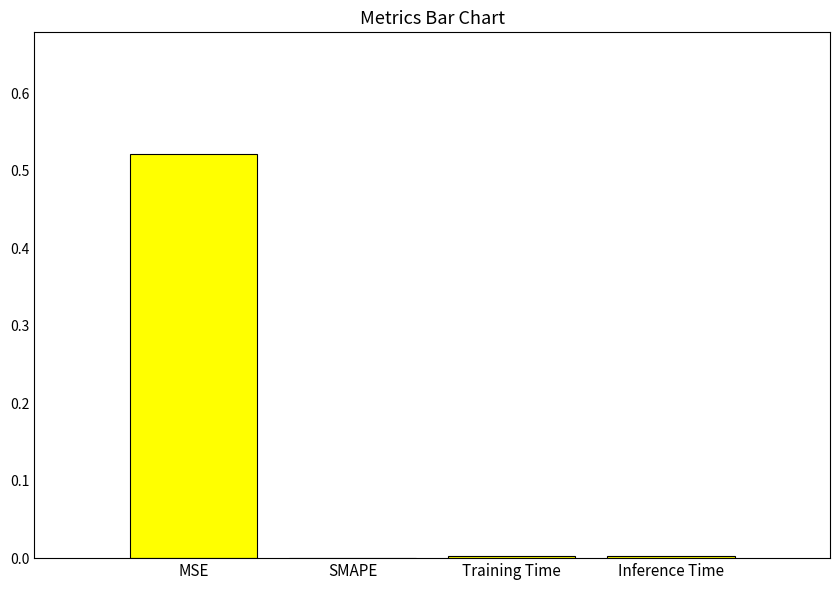

Between SMAPE and MSE, which is larger?

MSE